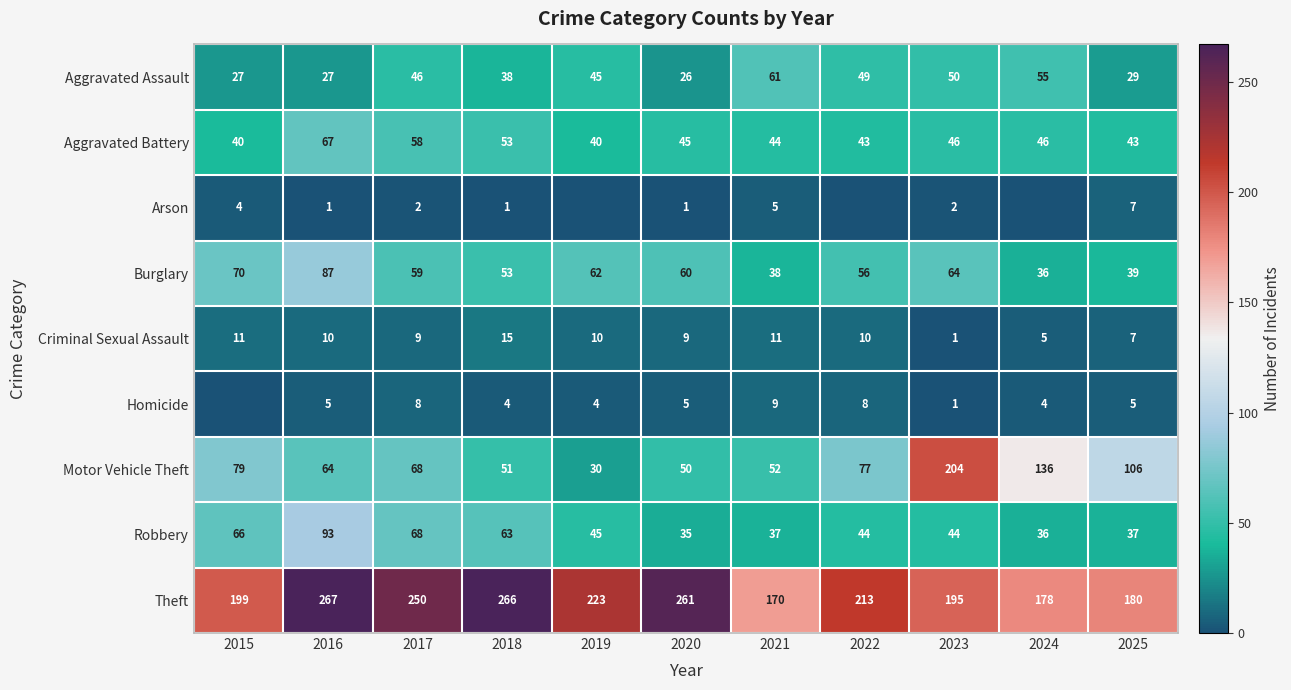

At which label does Criminal Sexual Assault first exceed 10?

2015